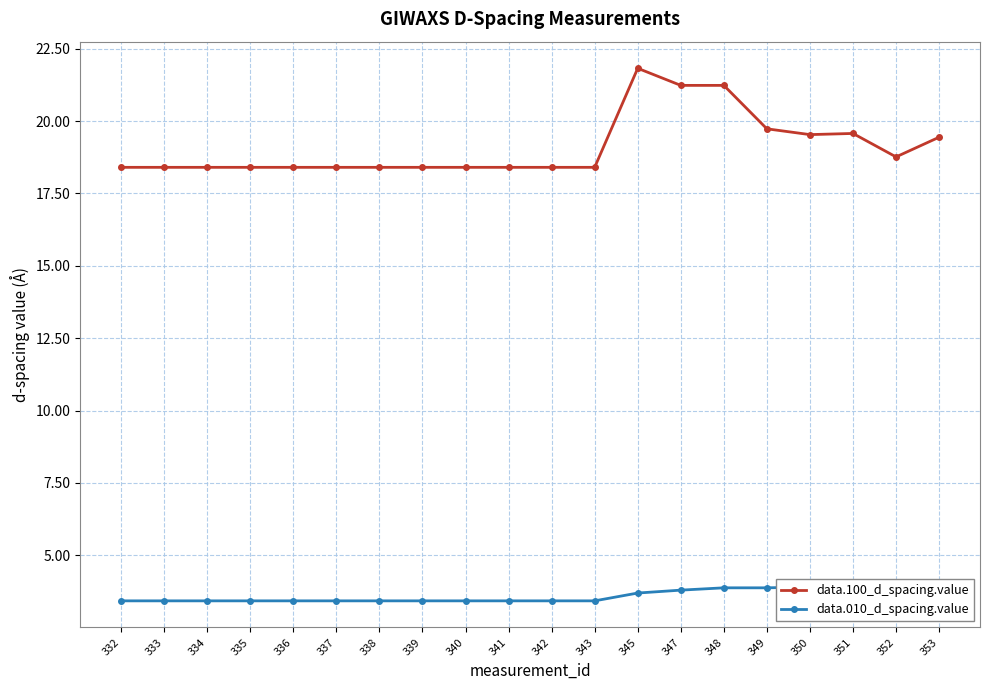

Reading left to right, what are all the values shown in this chart?

data.100_d_spacing.value: 332=18.4	333=18.4	334=18.4	335=18.4	336=18.4	337=18.4	338=18.4	339=18.4	340=18.4	341=18.4	342=18.4	343=18.4	345=21.8	347=21.2	348=21.2	349=19.7	350=19.5	351=19.6	352=18.8	353=19.4
data.010_d_spacing.value: 332=3.4	333=3.4	334=3.4	335=3.4	336=3.4	337=3.4	338=3.4	339=3.4	340=3.4	341=3.4	342=3.4	343=3.4	345=3.7	347=3.8	348=3.9	349=3.9	350=3.9	351=3.5	352=3.5	353=3.5